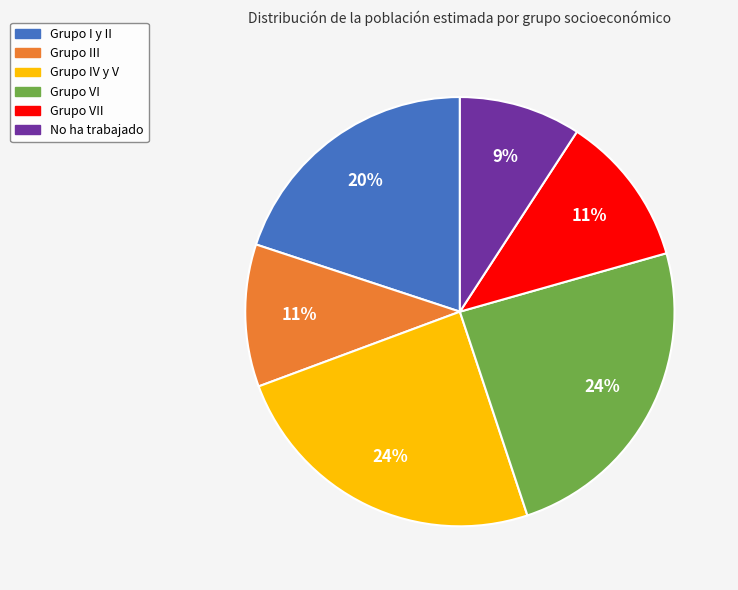

Is it true that No ha trabajado is 1% of the pie?

False